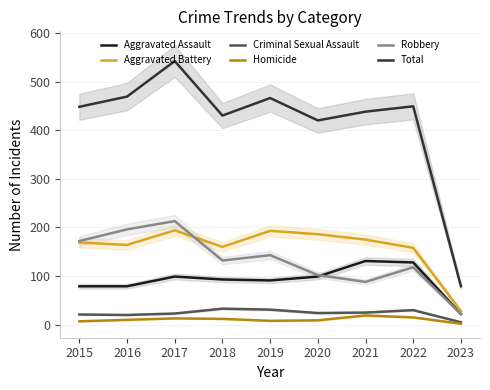

The Total series shows 306 at 2015. True or false?

False